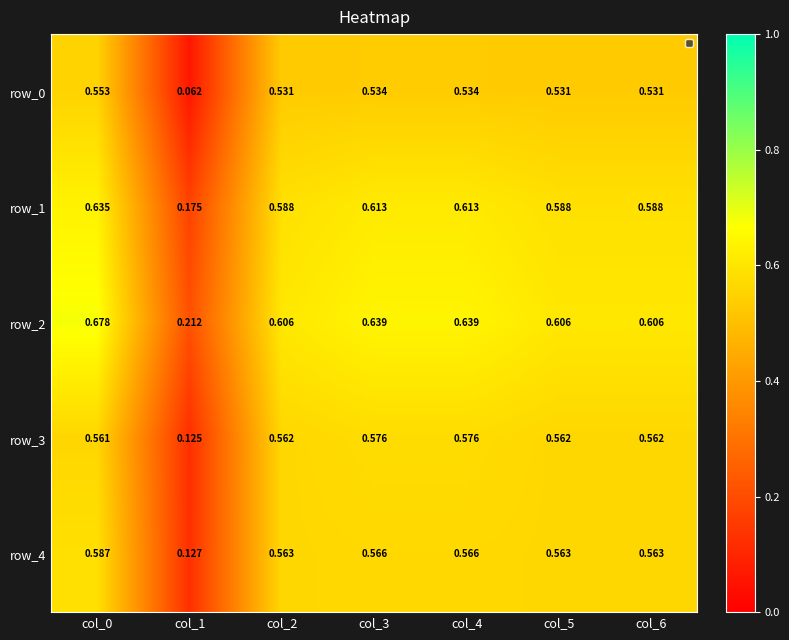

Is the value of row_2 at col_2 greater than the value of row_0 at col_1?

Yes